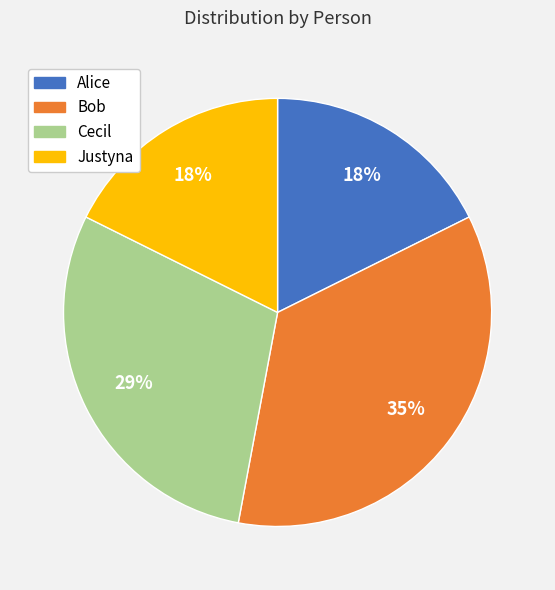

Which slice is the largest?

Bob